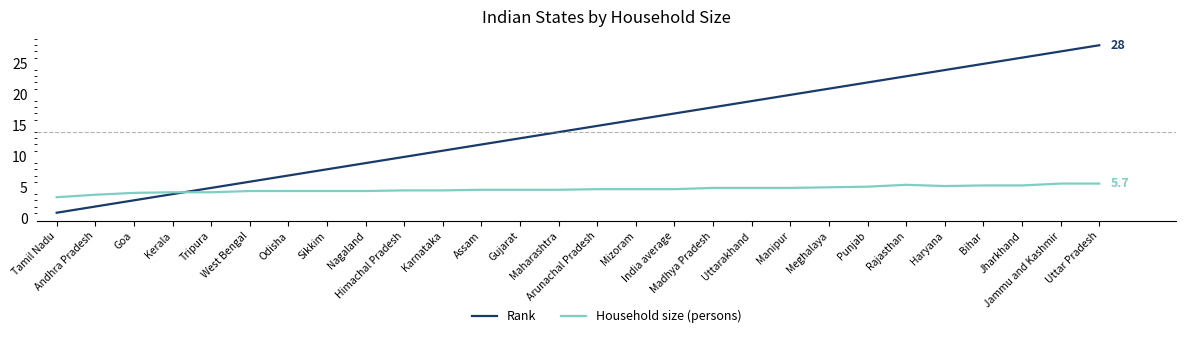

What is the approximate value of Household size (persons) at Jammu and Kashmir?

5.7